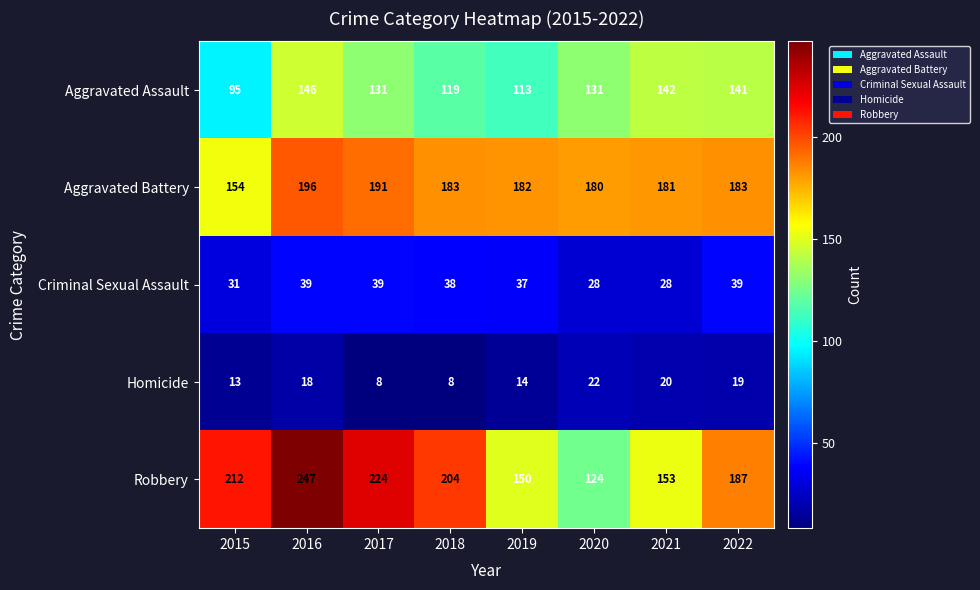

At how many categories does at least one series exceed 231?

1